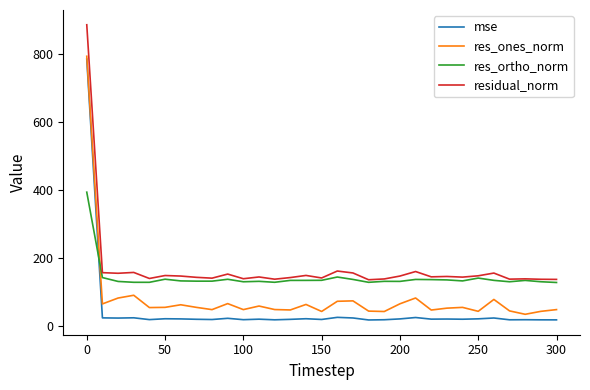

Which series has the largest range (max minus min)?

mse